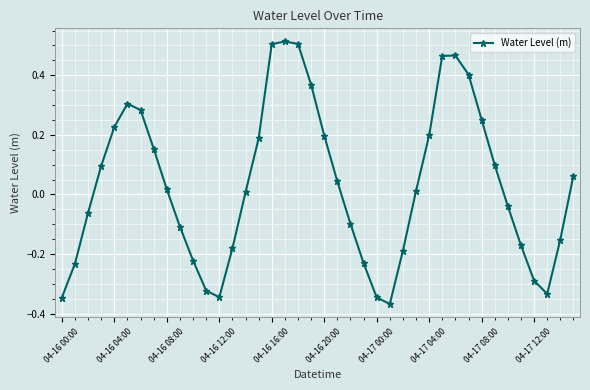

What is the difference between the maximum and minimum values?

0.9